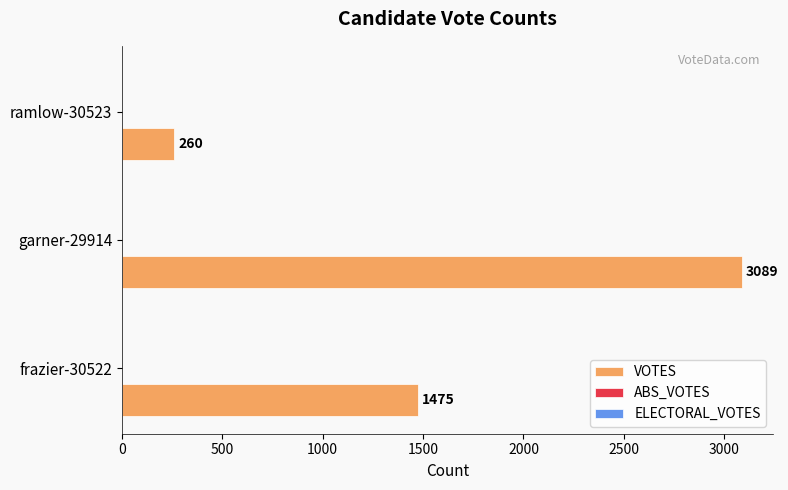

Are the bars horizontal?

Yes